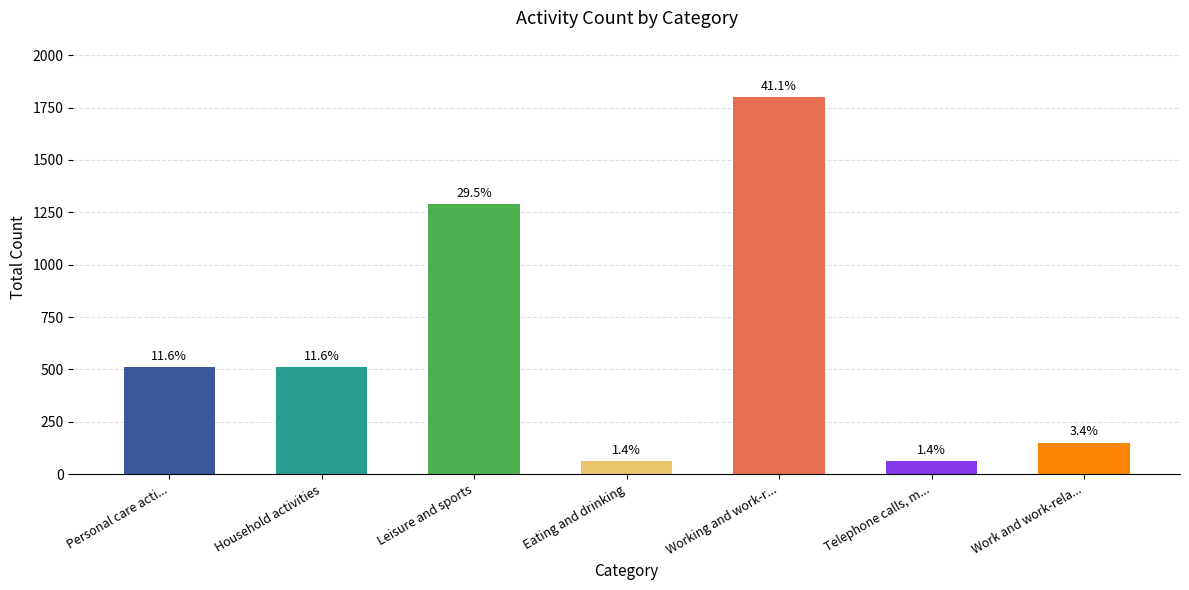

At which label is the value closest to 930?

Leisure and sports